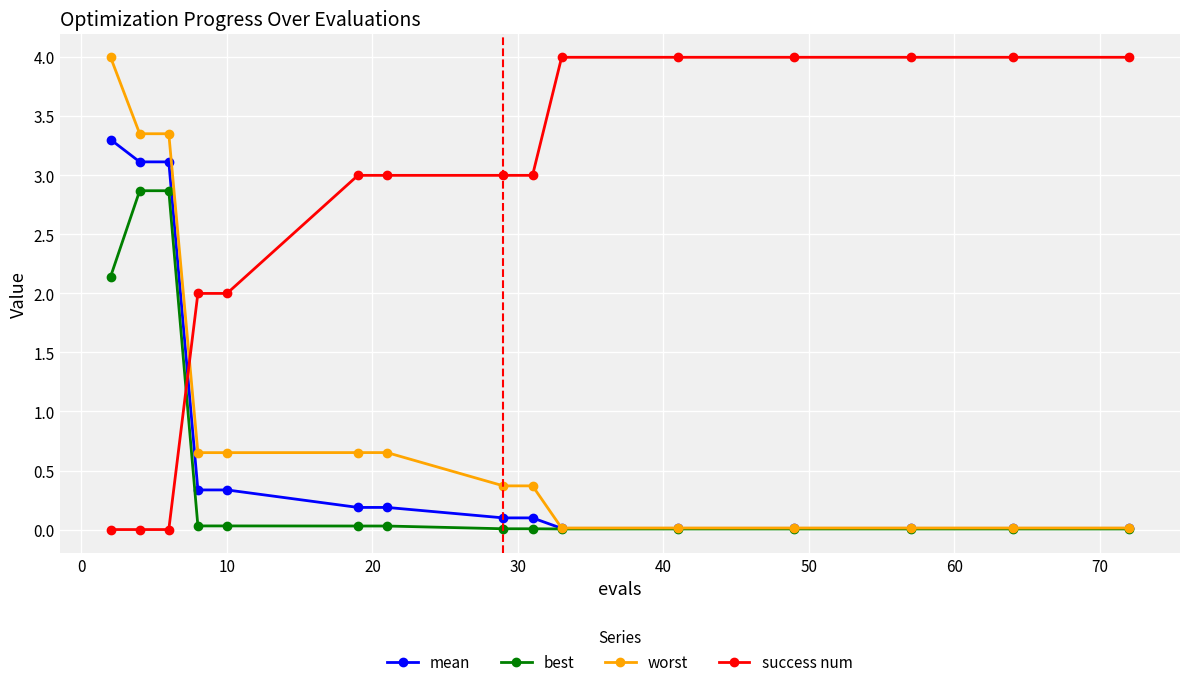

What is the maximum value shown in the chart?

4.0